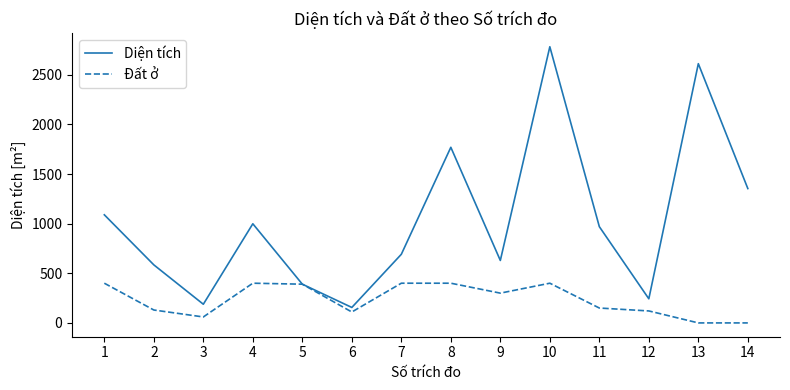

True or false: Đất ở has a value of 60.0 at 3.

True